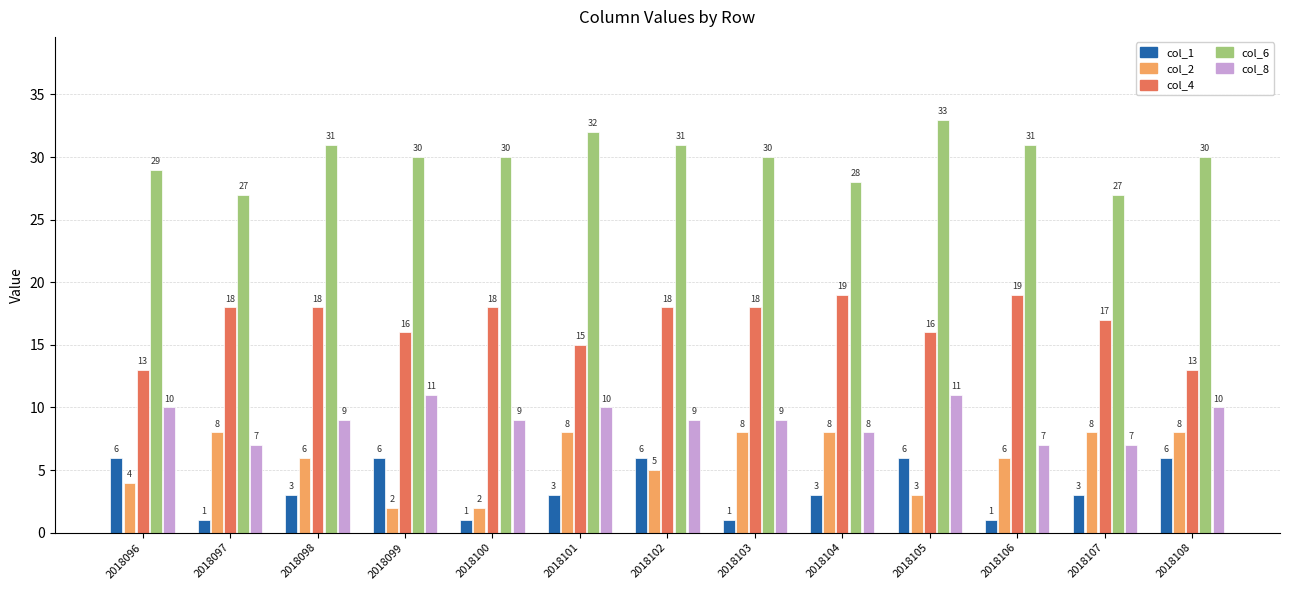

Reading left to right, transcribe all the data shown in this chart.

col_1: 6	1	3	6	1	3	6	1	3	6	1	3	6
col_2: 4	8	6	2	2	8	5	8	8	3	6	8	8
col_4: 13	18	18	16	18	15	18	18	19	16	19	17	13
col_6: 29	27	31	30	30	32	31	30	28	33	31	27	30
col_8: 10	7	9	11	9	10	9	9	8	11	7	7	10